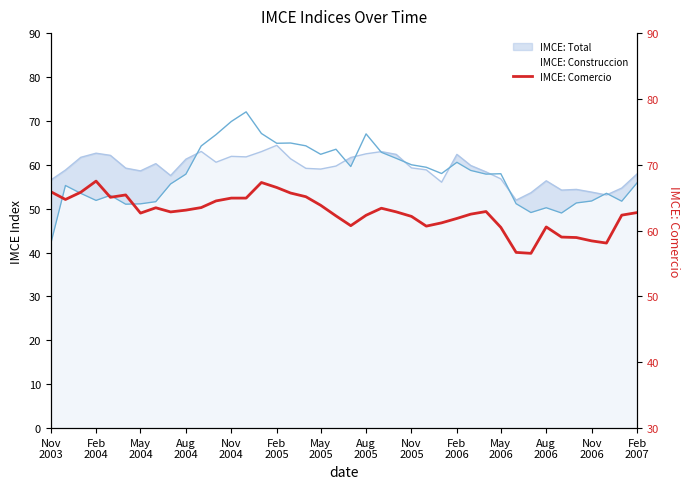

What is the sum of all values?

2509.8